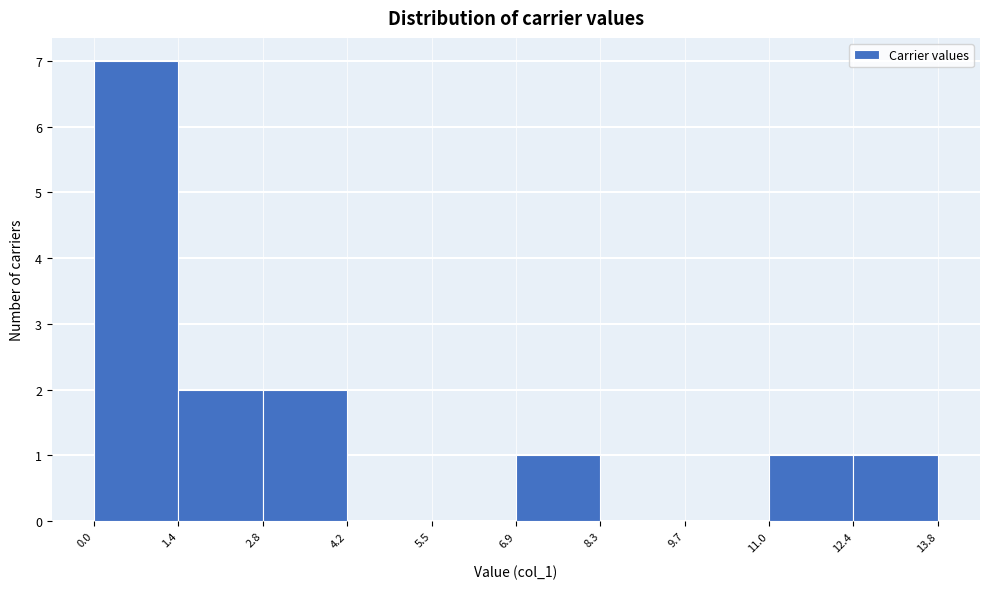

Over which range of the x-axis is the bar tallest?

0.0 to 1.4